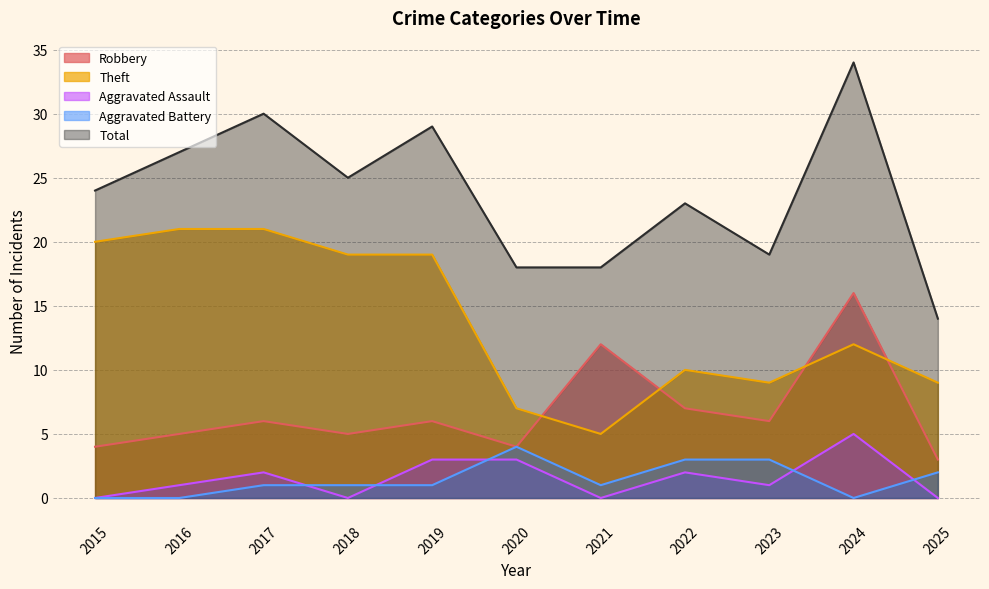

Is the value of Total at 2015 greater than the value of Robbery at 2021?

Yes